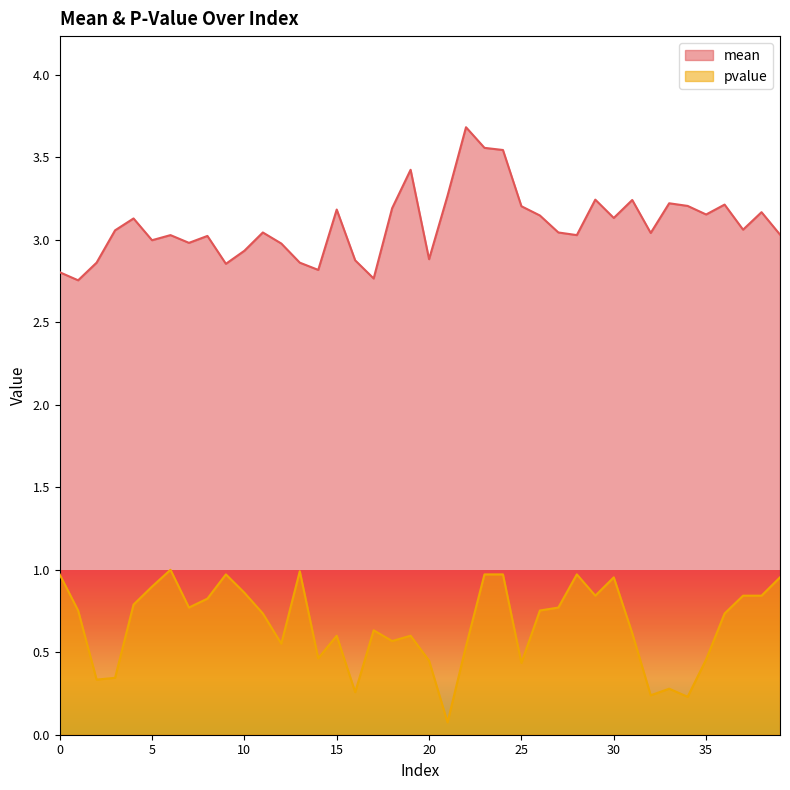

What is the value of the mean point at the 20th from the left?

3.4